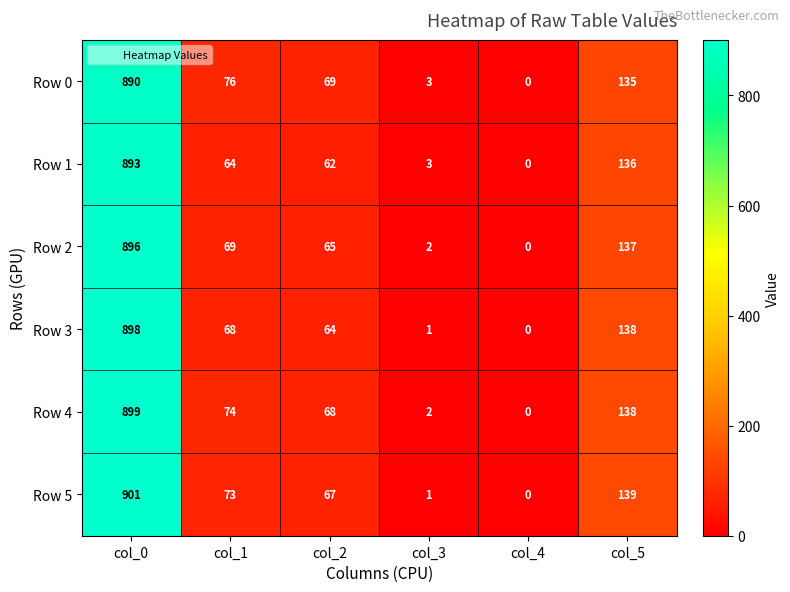

What is the spread (max minus min) of values at col_2?

7